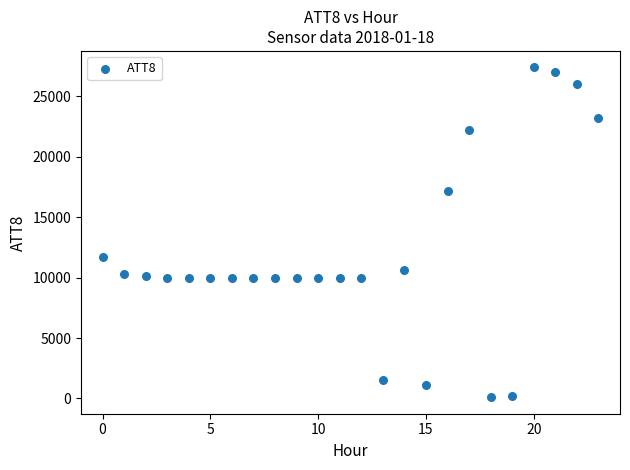

What is the range of Y values (max minus min)?

27300